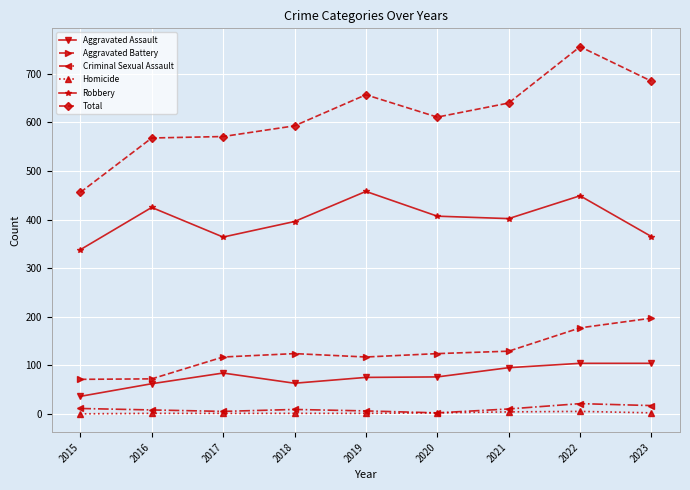

What is the spread (max minus min) of values at 2023?

683